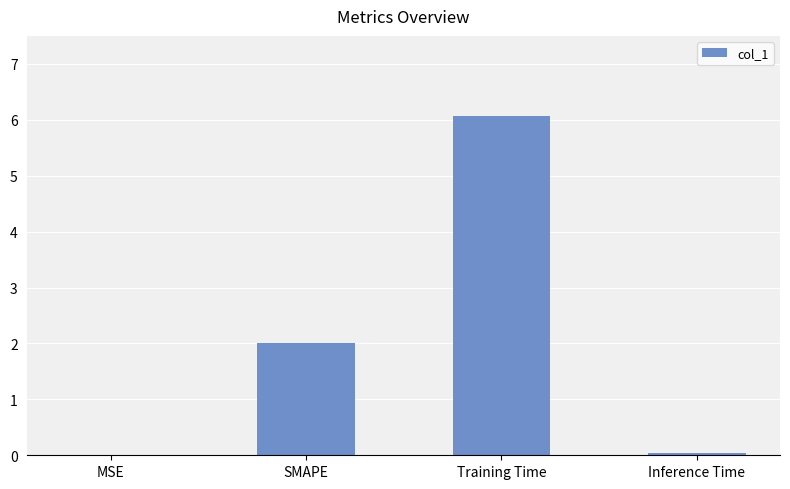

What is the sum of the values at Inference Time and Training Time?

6.1